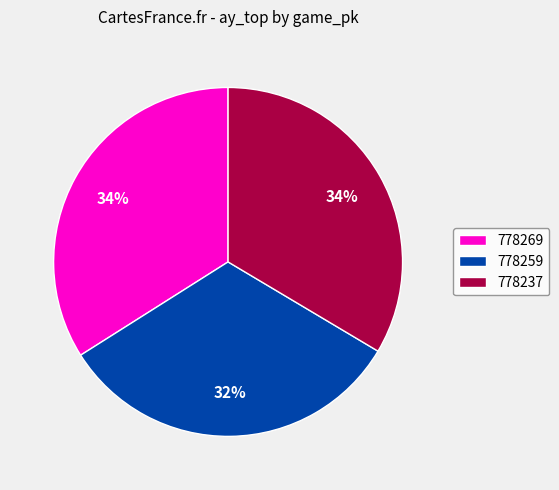

Is it true that 778237 is 34% of the pie?

True